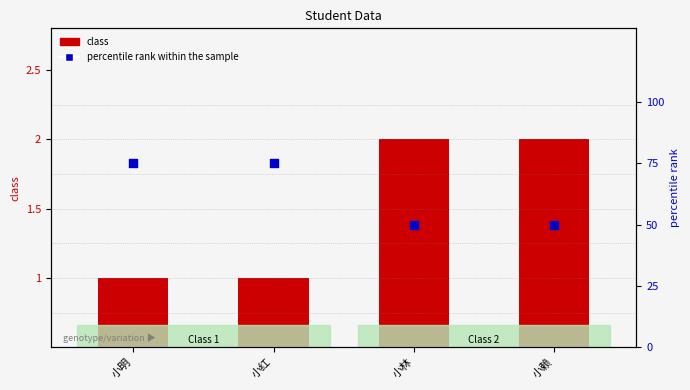

Which series reaches the minimum Y coordinate?

class